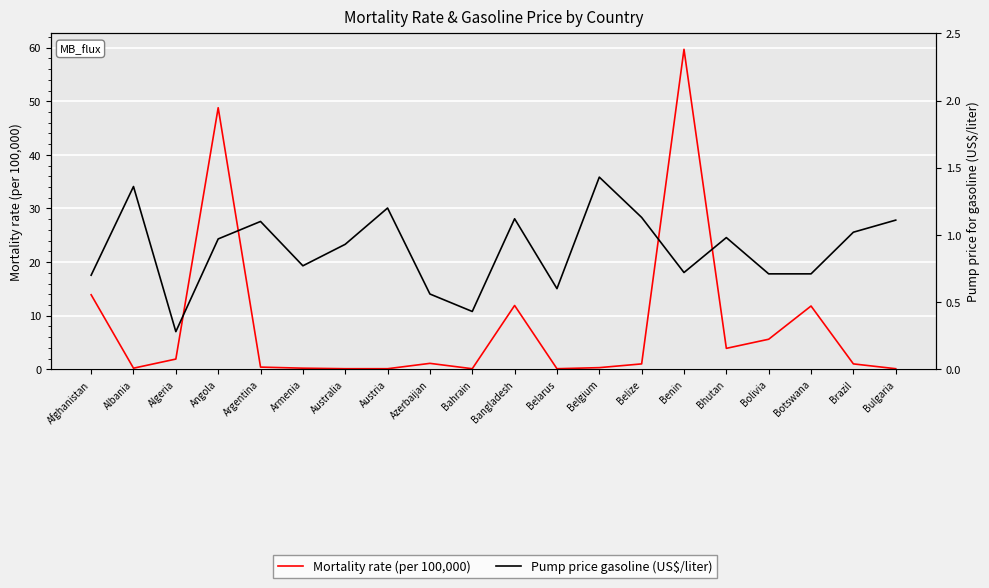

True or false: Pump price gasoline (US$/liter) and Mortality rate (per 100,000) intersect in this chart.

True